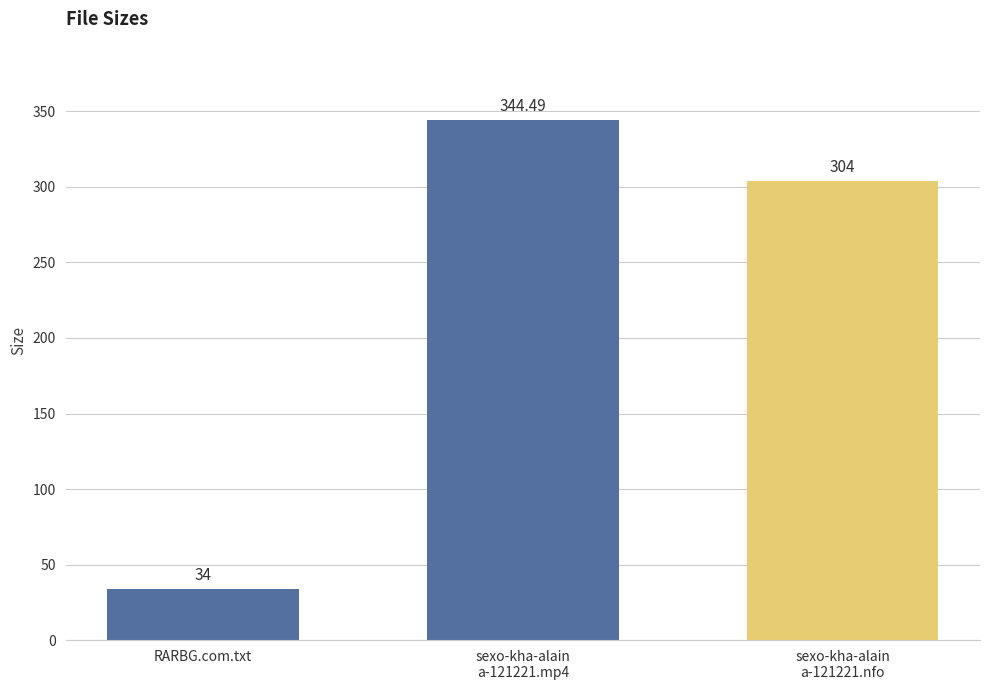

What position from the left is sexo-kha-alain
a-121221.nfo?

3